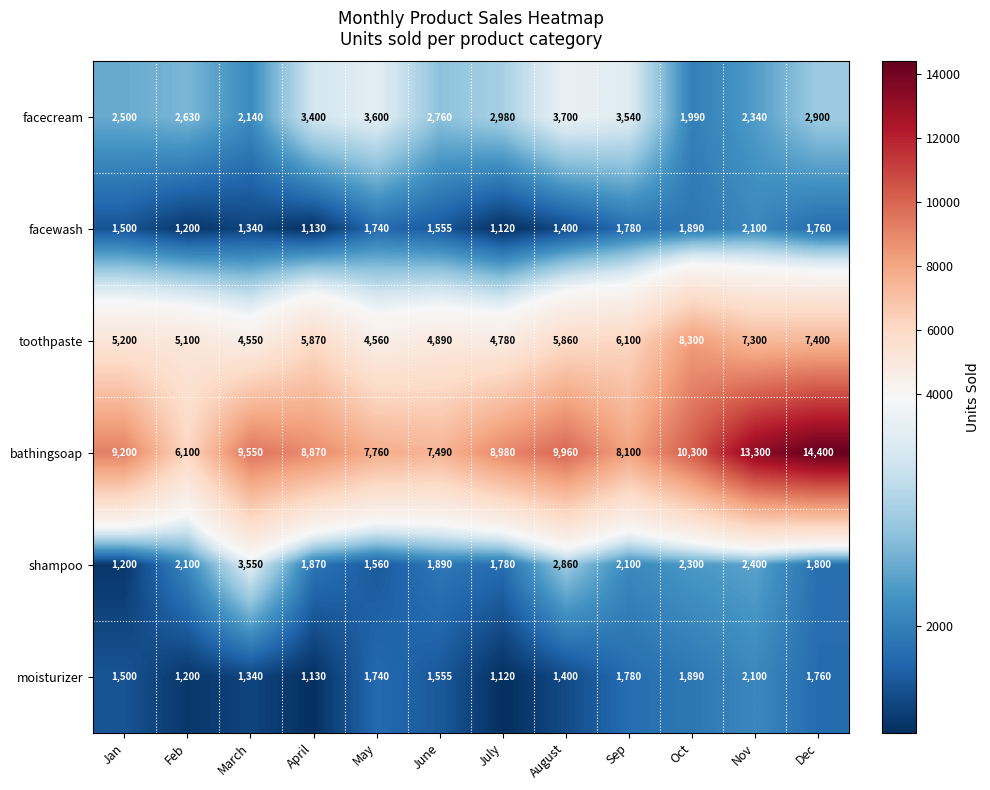

What is the total value across all series at Feb?

18330